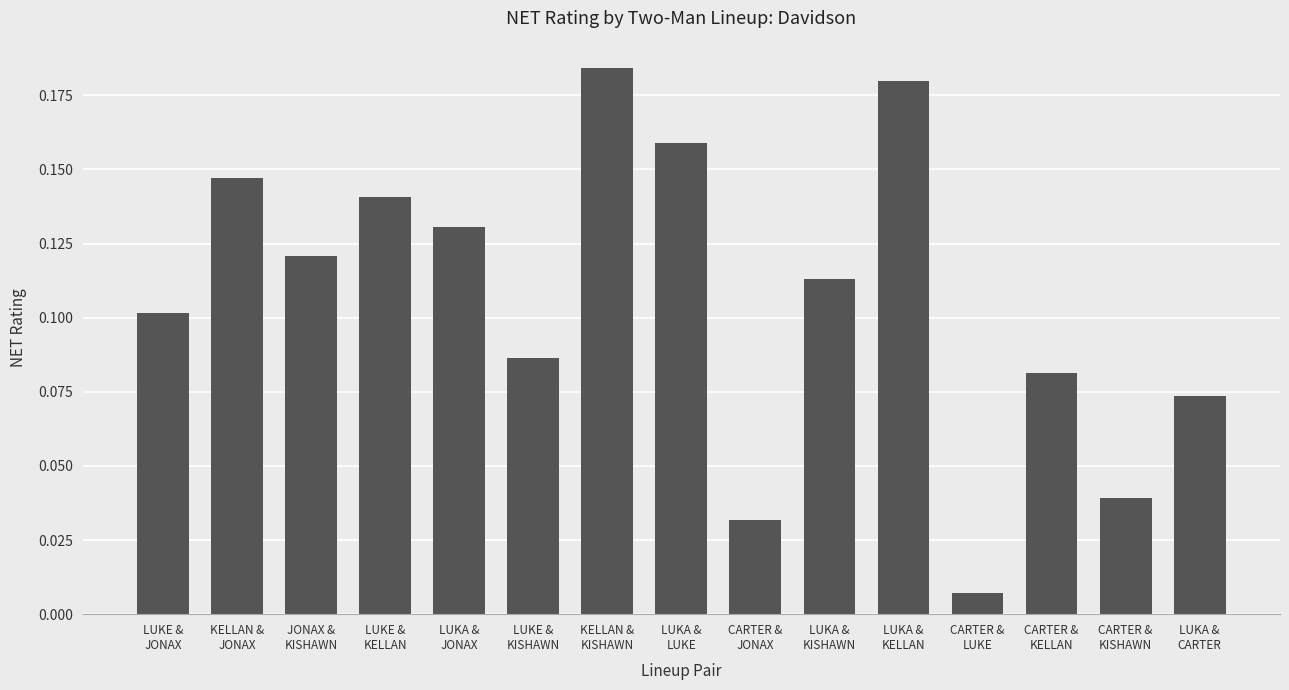

Which has a higher value, JONAX &
KISHAWN or KELLAN &
KISHAWN?

KELLAN &
KISHAWN